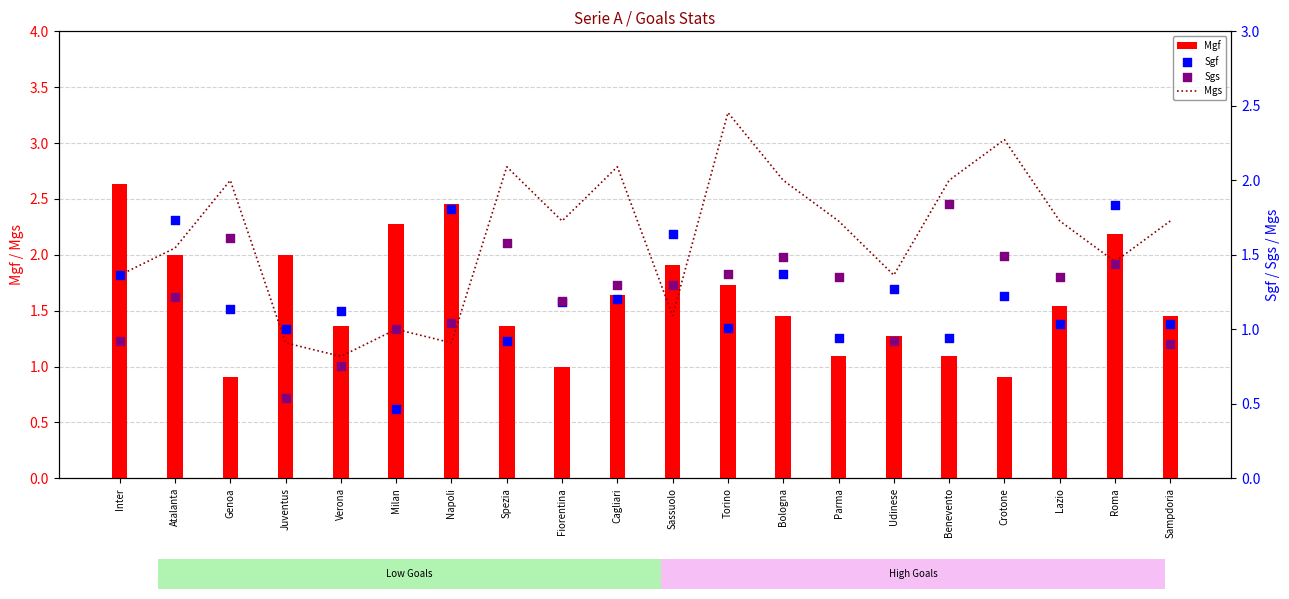

Which series contains the highest Y value?

Mgf